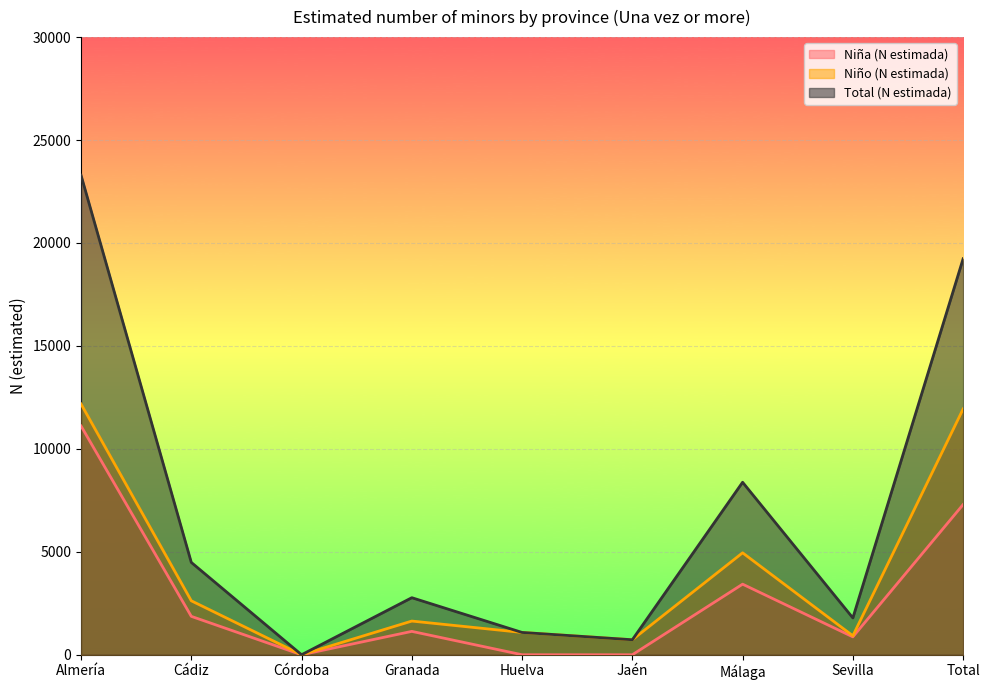

List the series in order of their peak value, lowest first.

Niña (N estimada), Niño (N estimada), Total (N estimada)